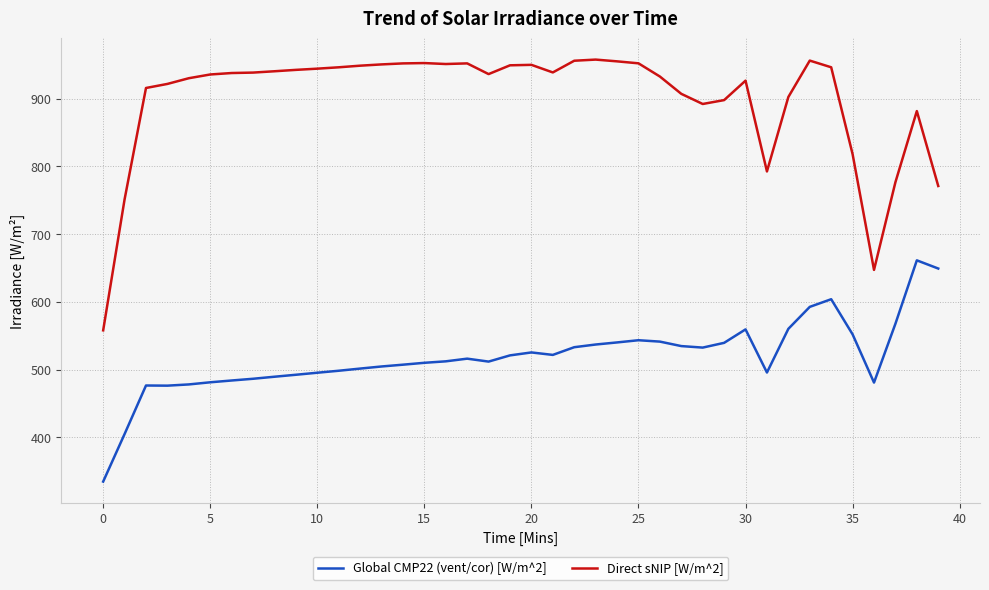

What is the maximum value shown in the chart?

957.7